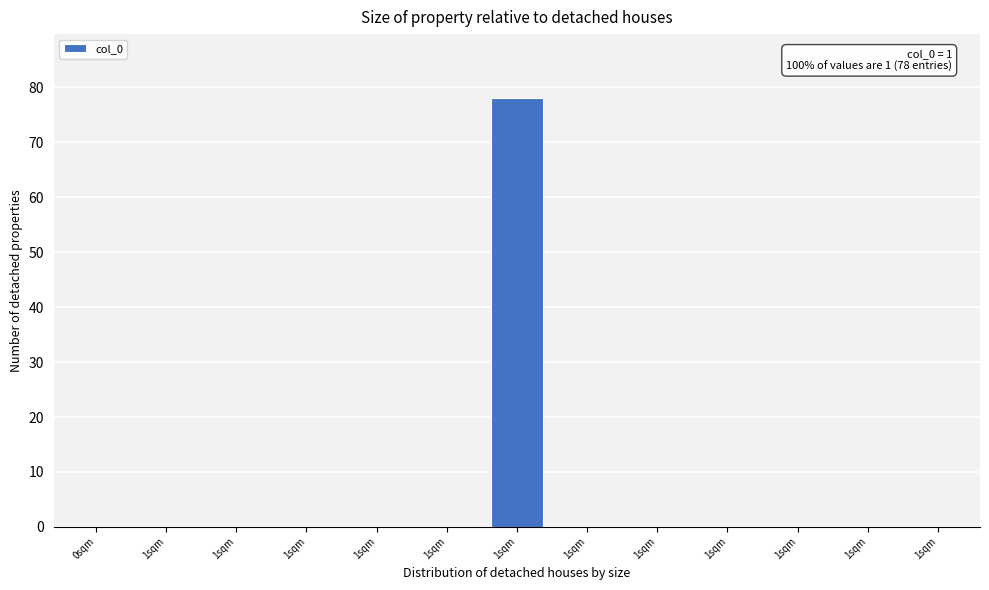

How many series are shown in this chart?

1